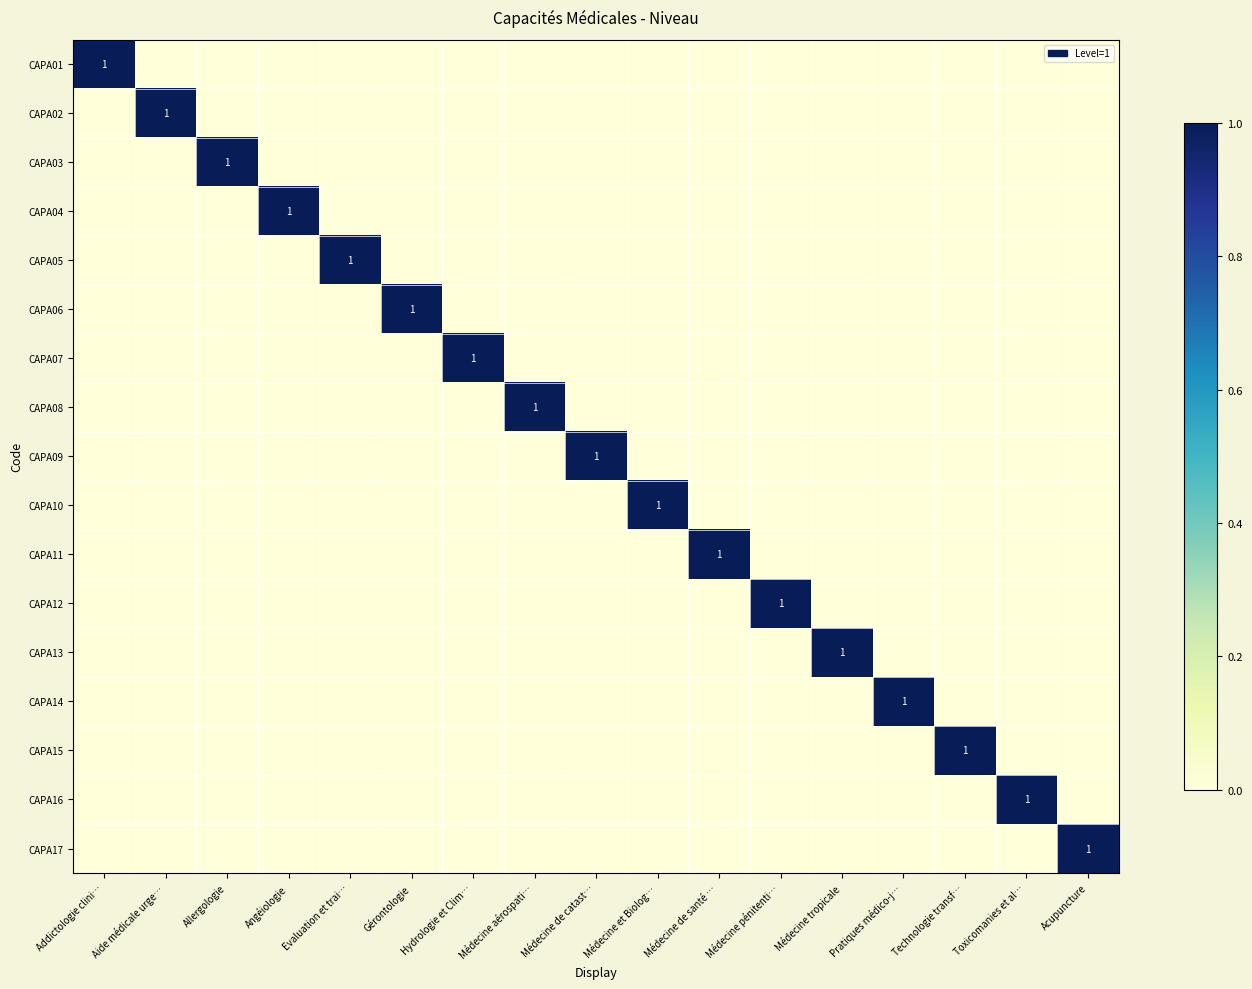

At how many categories does at least one series exceed 0?

17